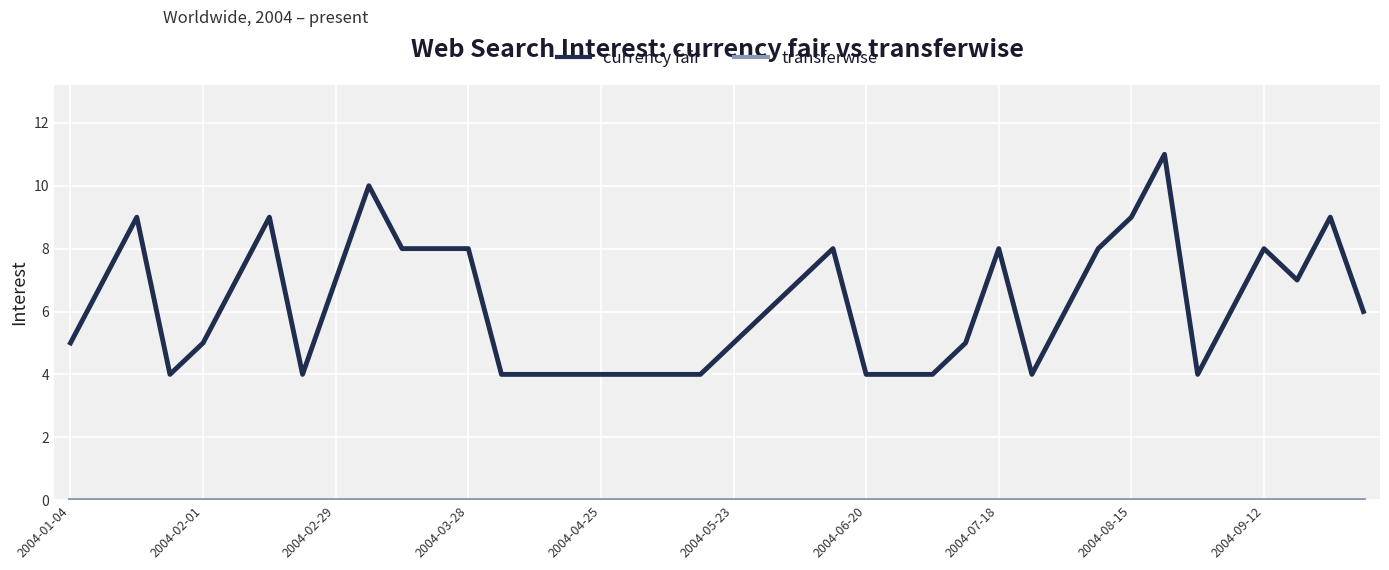

Which series has the widest spread of values?

currency fair